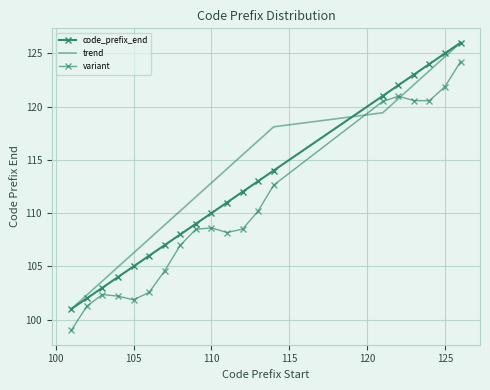

True or false: variant and code_prefix_end intersect in this chart.

False